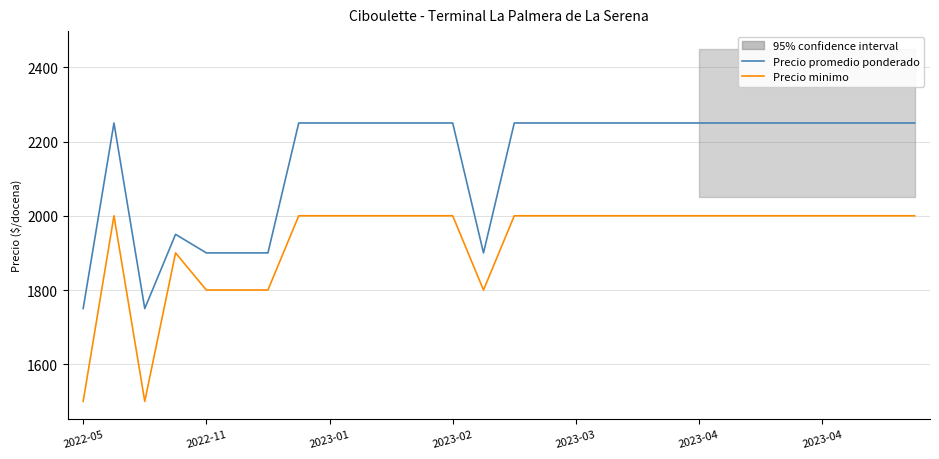

What is the difference between the maximum and minimum values in the Precio promedio ponderado series?

500